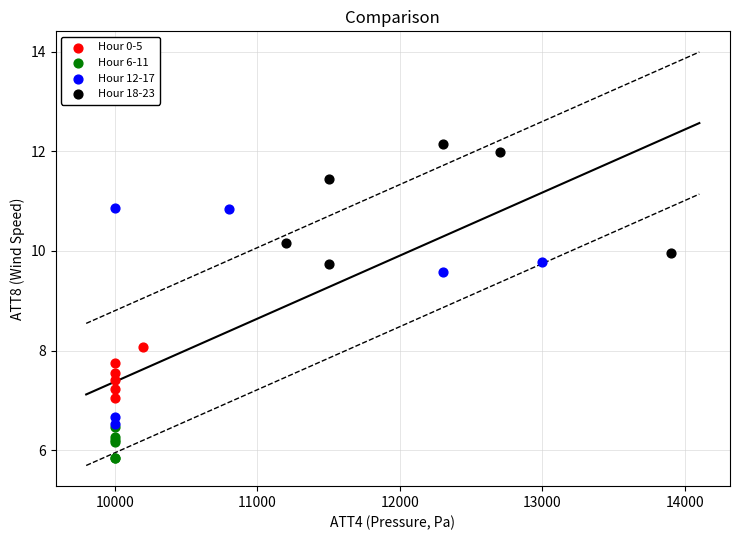

Which series reaches the minimum Y coordinate?

Hour 6-11